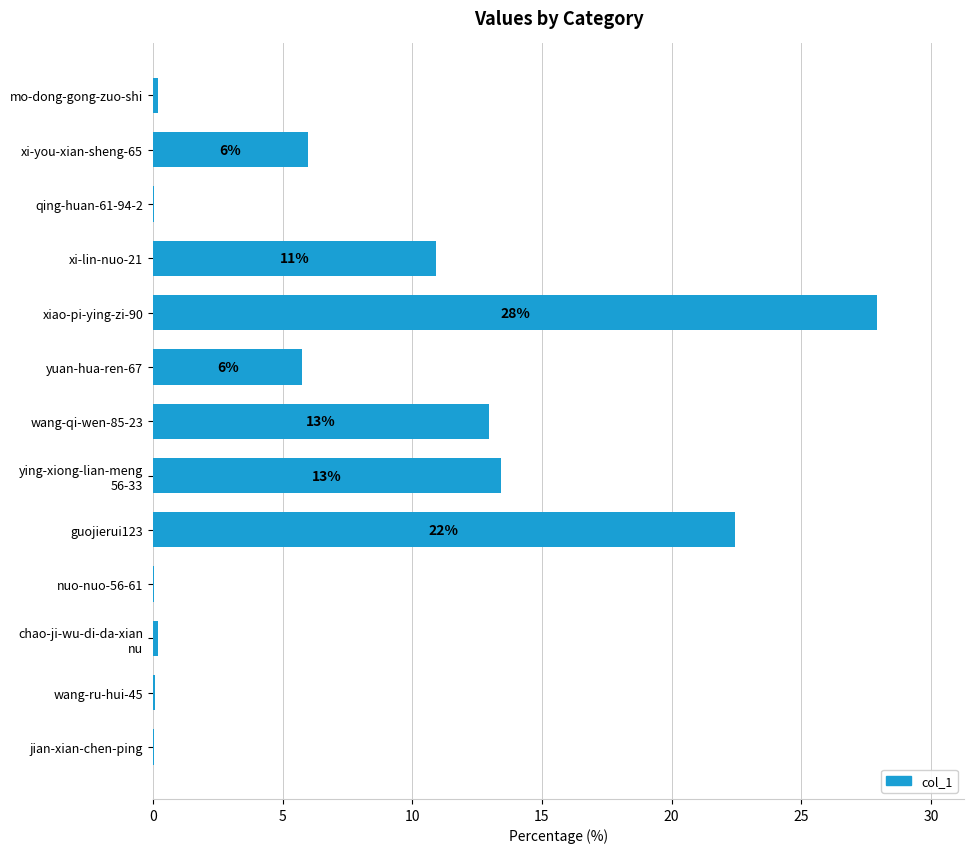

The chart shows a value of 9.9 at xi-you-xian-sheng-65. True or false?

False